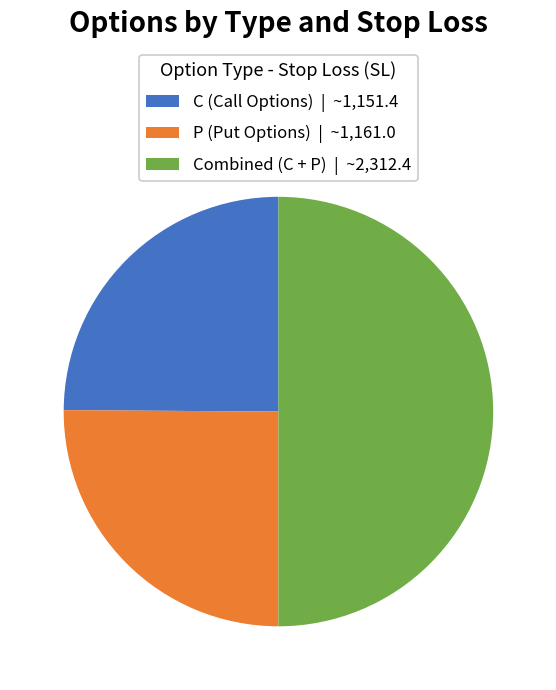

Does C (Call Options) | ~1,151.4 account for over 50% of the chart?

No